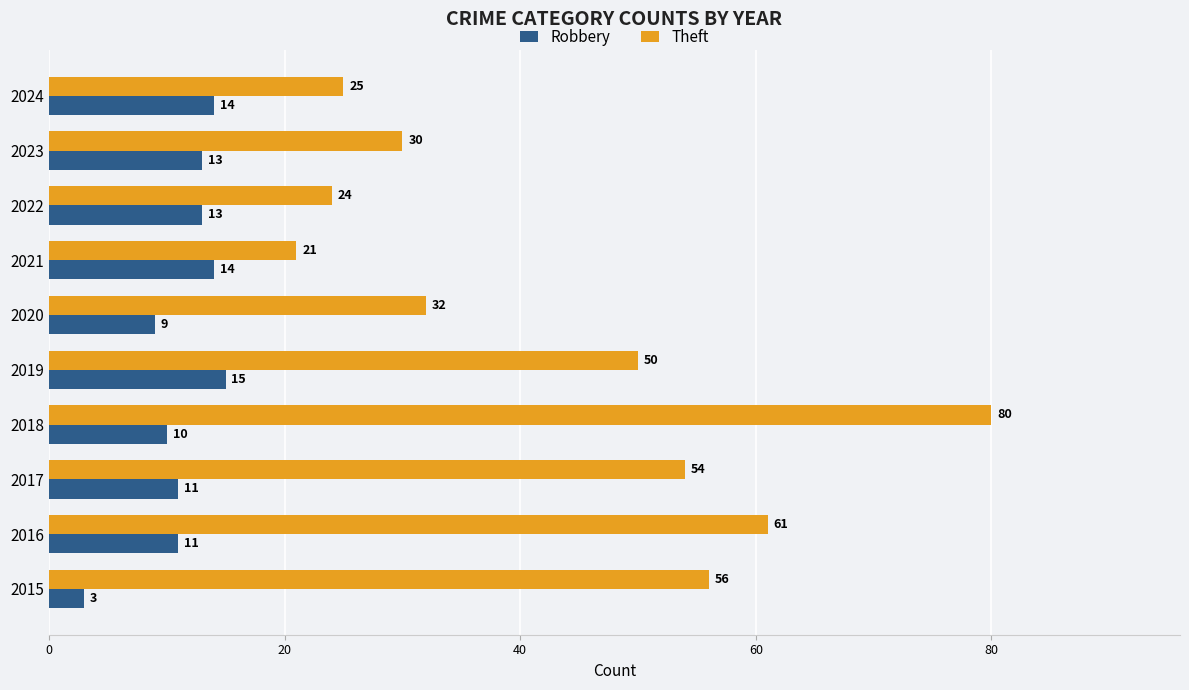

Which series has the widest spread of values?

Theft